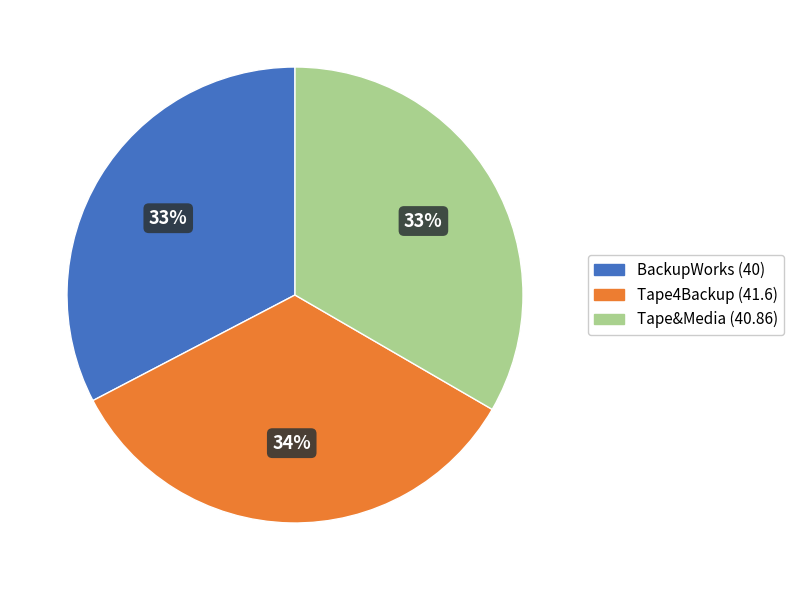

What is the ratio of the value at BackupWorks to the value at Tape4Backup?

1.0